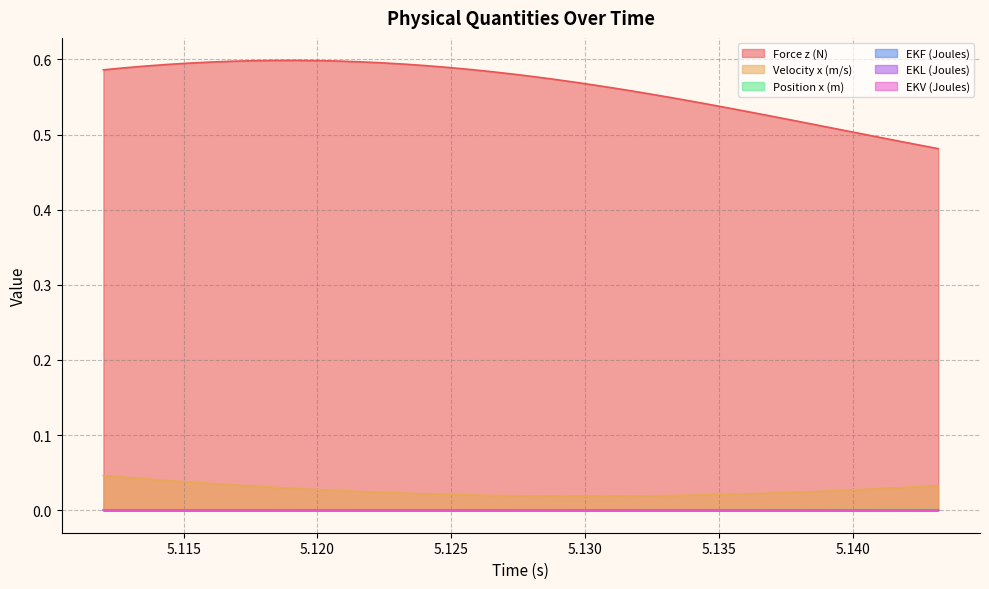

True or false: EKF (Joules) and Velocity x (m/s) cross at least once.

False